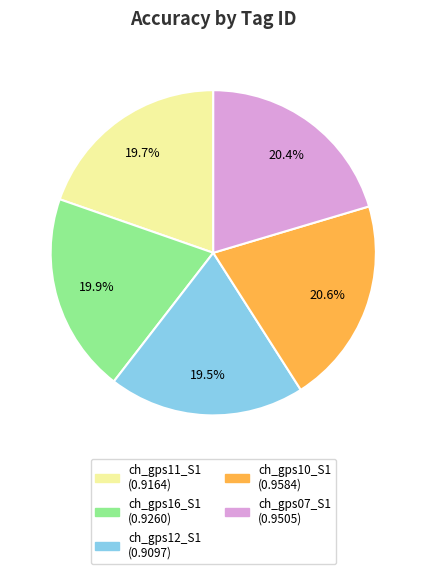

Between ch_gps16_S1 and ch_gps07_S1, which is larger?

ch_gps07_S1